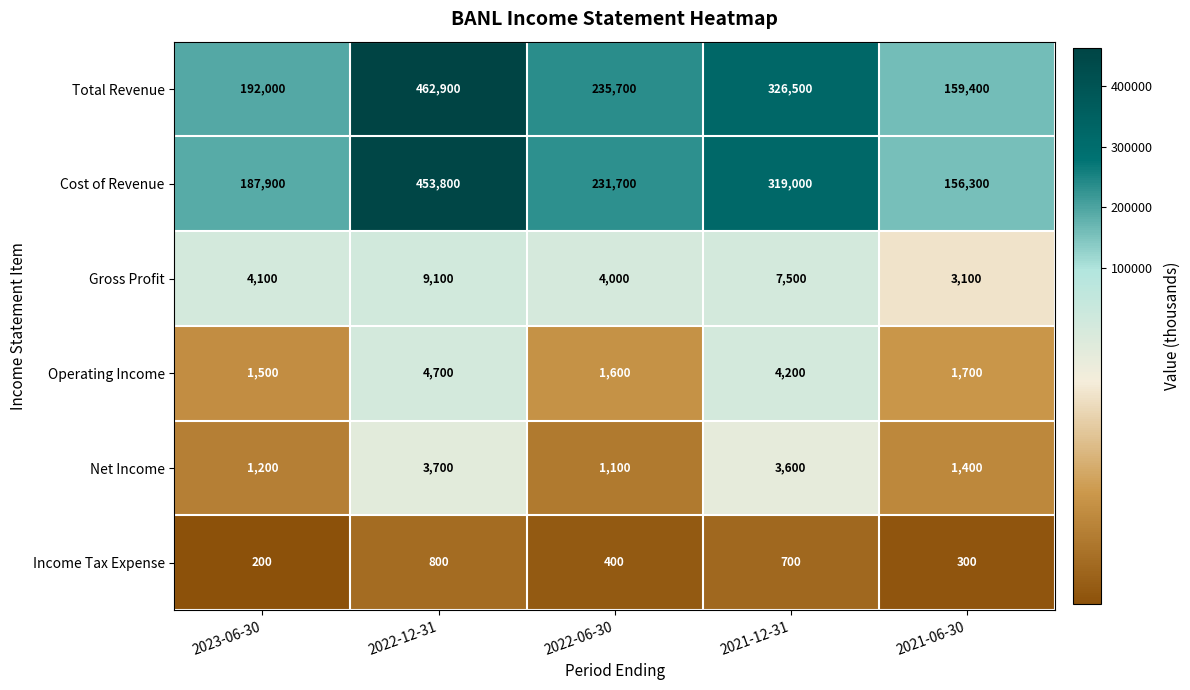

Reading left to right, list all the values displayed in this chart.

Total Revenue: 192000	462900	235700	326500	159400
Cost of Revenue: 187900	453800	231700	319000	156300
Gross Profit: 4100	9100	4000	7500	3100
Operating Income: 1500	4700	1600	4200	1700
Net Income: 1200	3700	1100	3600	1400
Income Tax Expense: 200	800	400	700	300